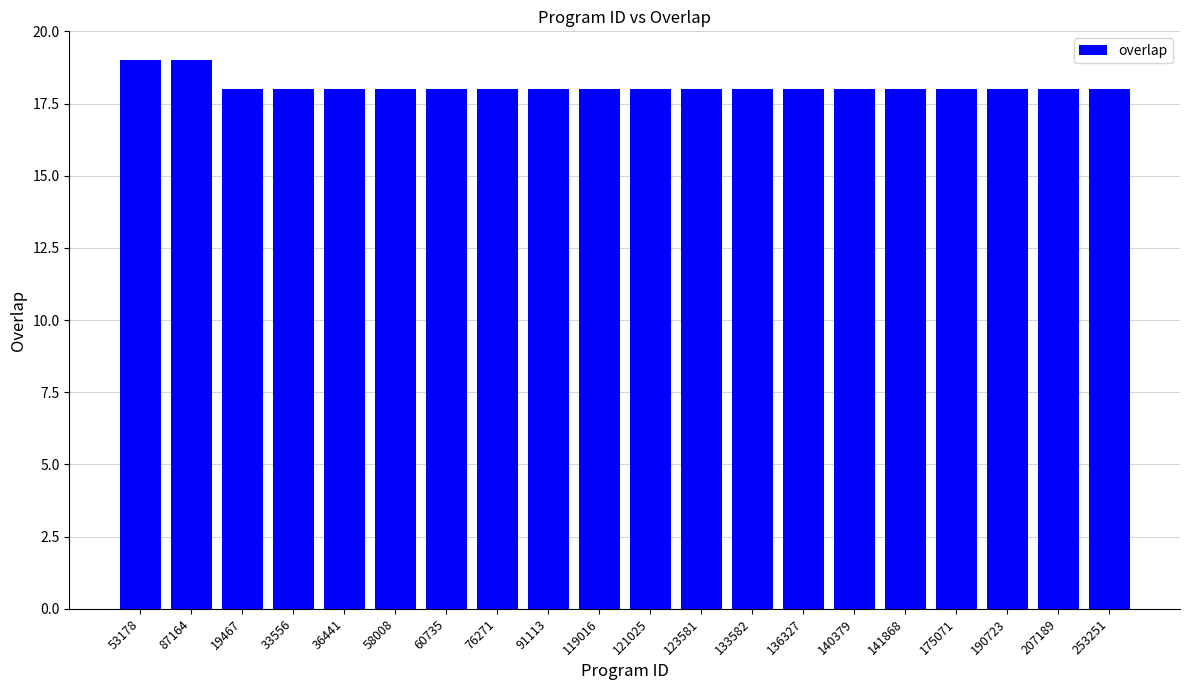

The chart shows a value of 4 at 76271. True or false?

False